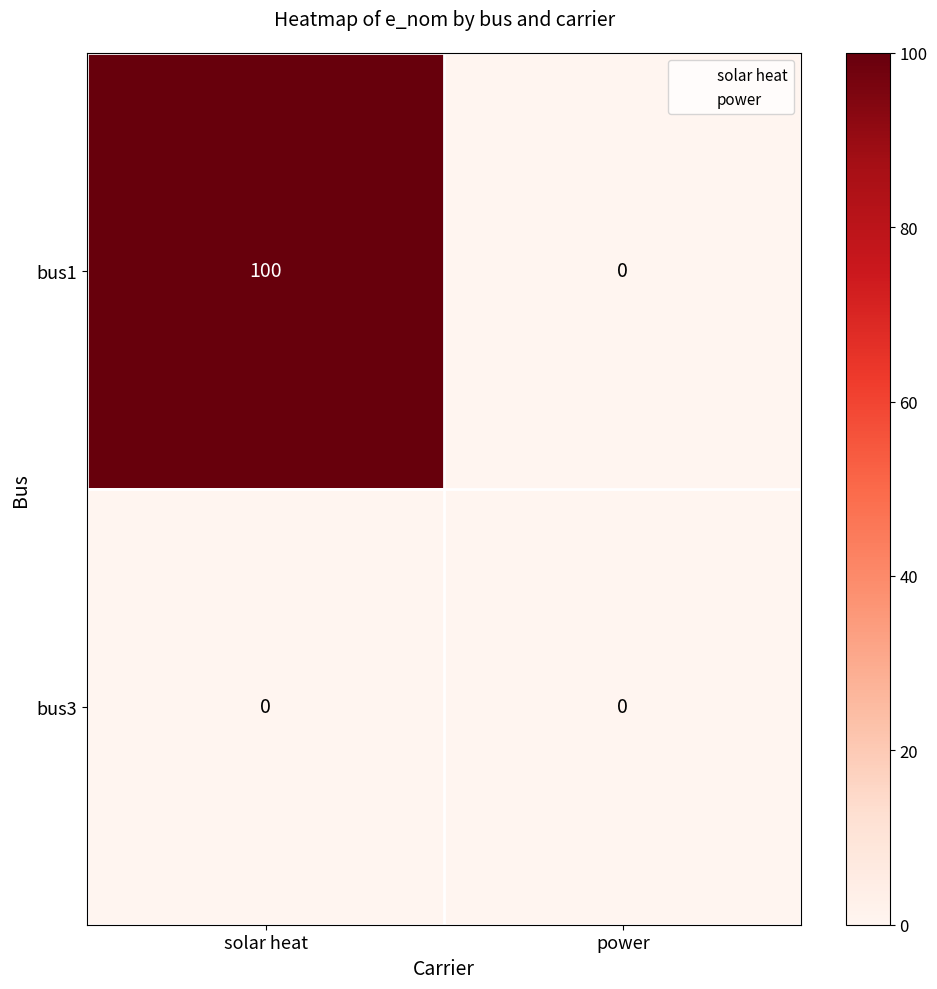

The bus3 series shows 0 at solar heat. True or false?

True